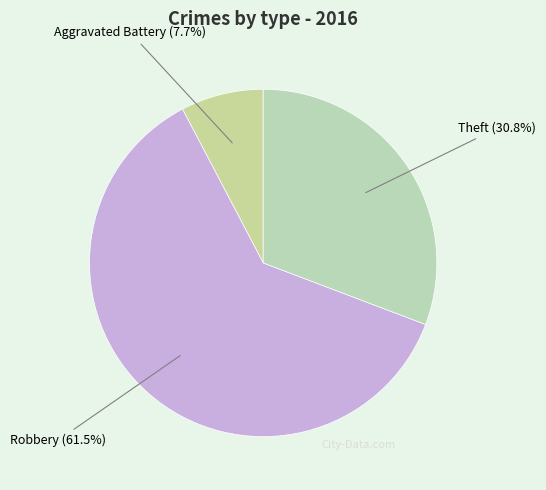

What portion of the pie excludes Aggravated Battery?

92.3%